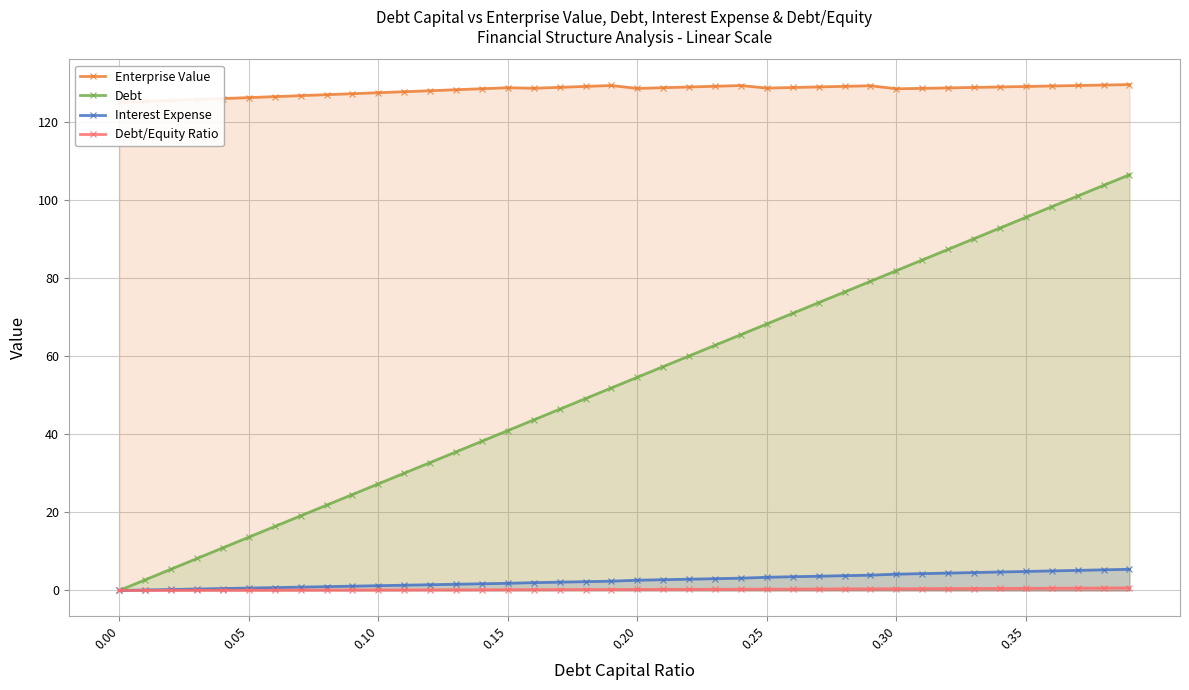

How many interior local peaks does the Enterprise Value series have?

4